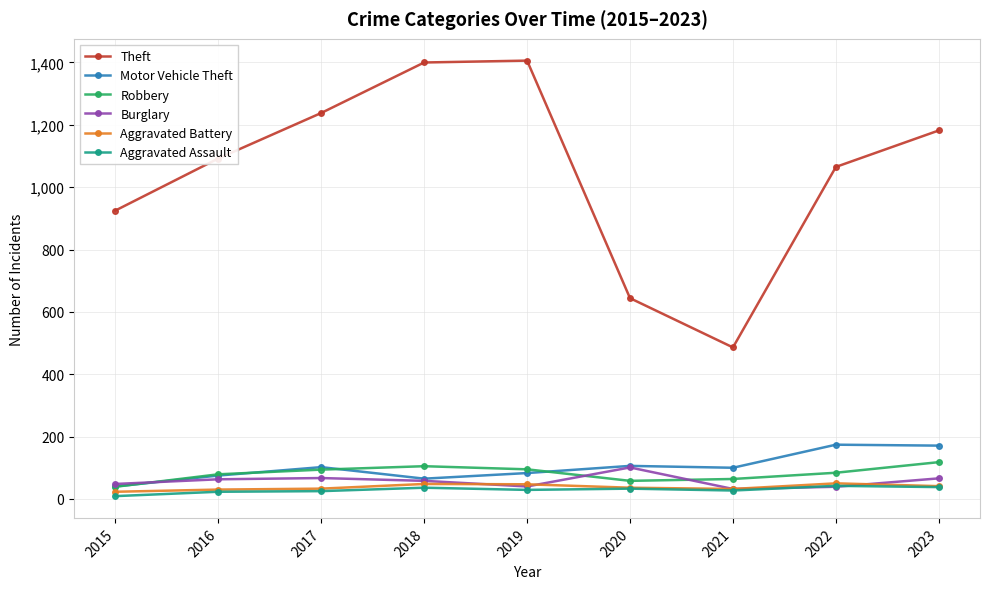

What is the value of the Robbery point at the 2nd from the left?

79